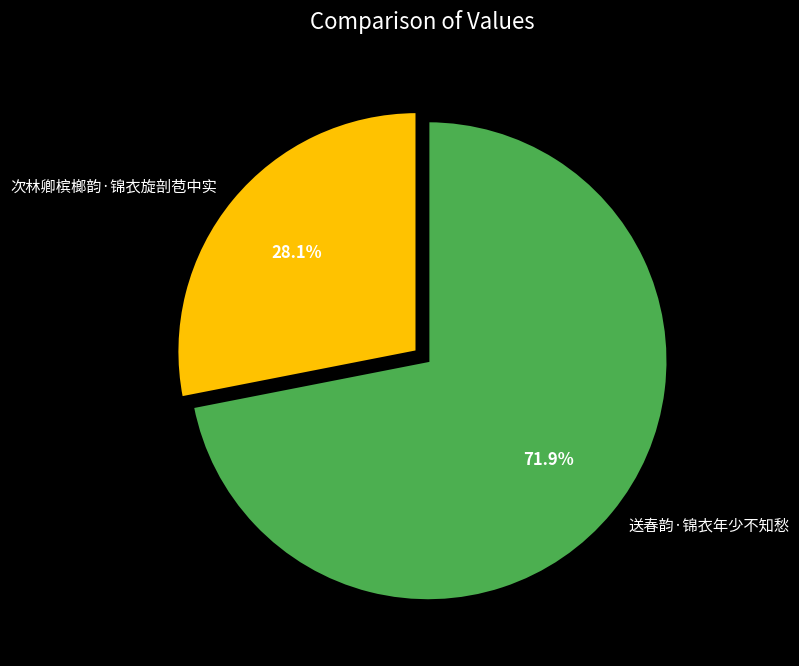

What percentage is NOT represented by 送春韵·锦衣年少不知愁?

28.1%